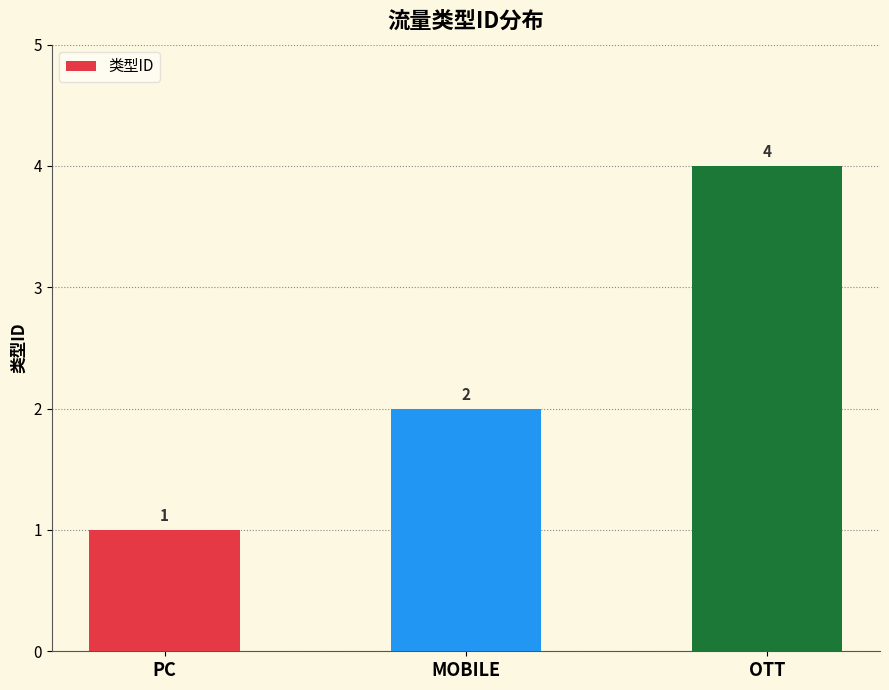

What is the difference between the maximum and second lowest values?

2